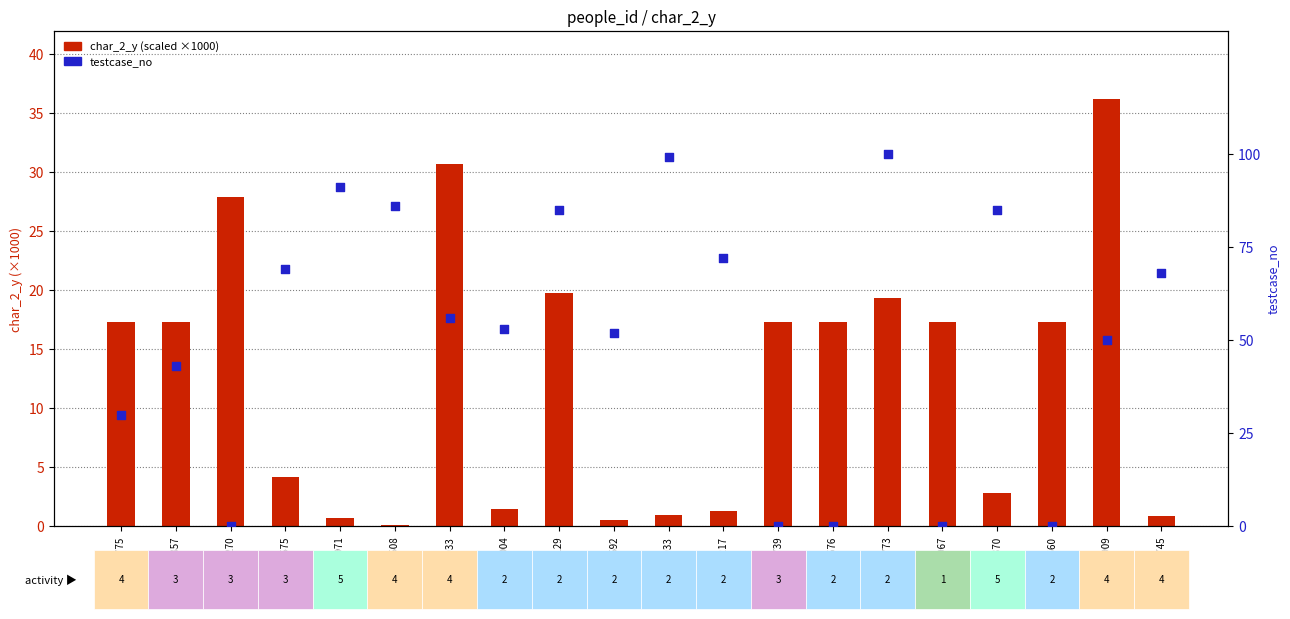

Which series has the largest Y range (max minus min)?

testcase_no